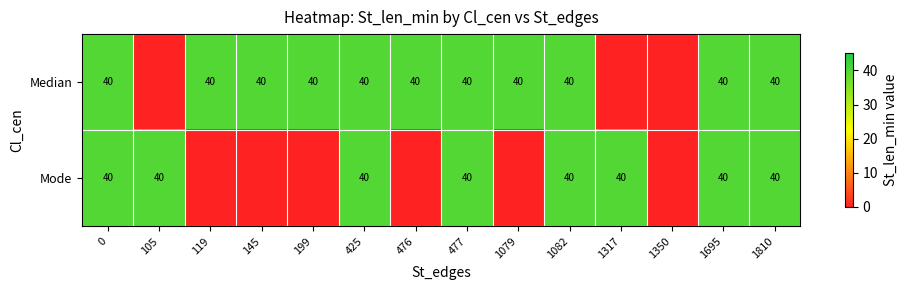

Which has a higher value, 425 or 1810?

425